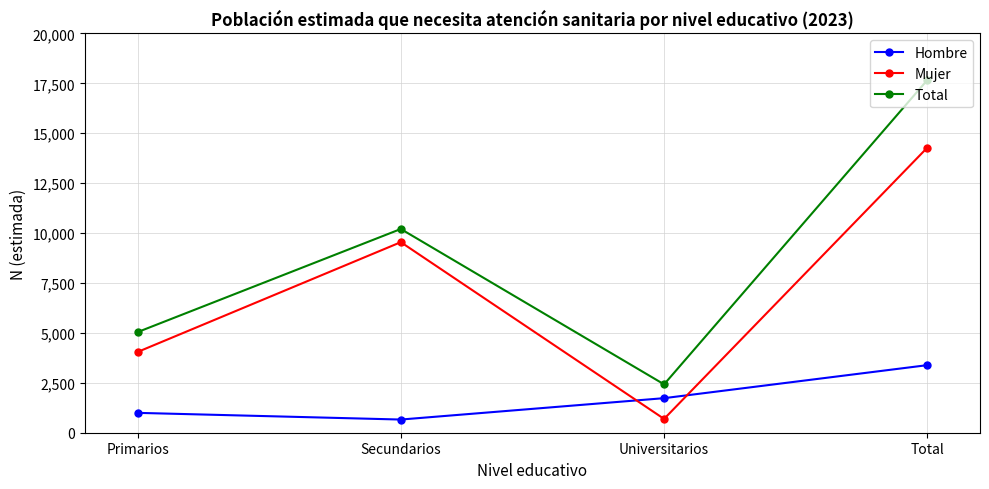

How many distinct data groups are displayed?

3